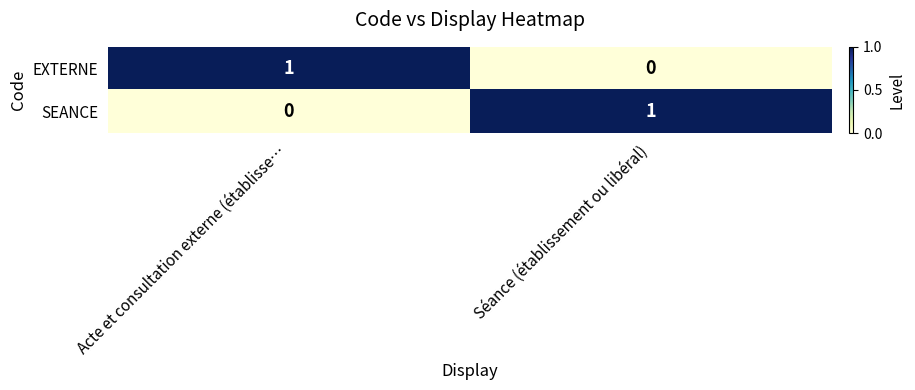

At which label is SEANCE closest to 0?

Acte et consultation externe (établisse…